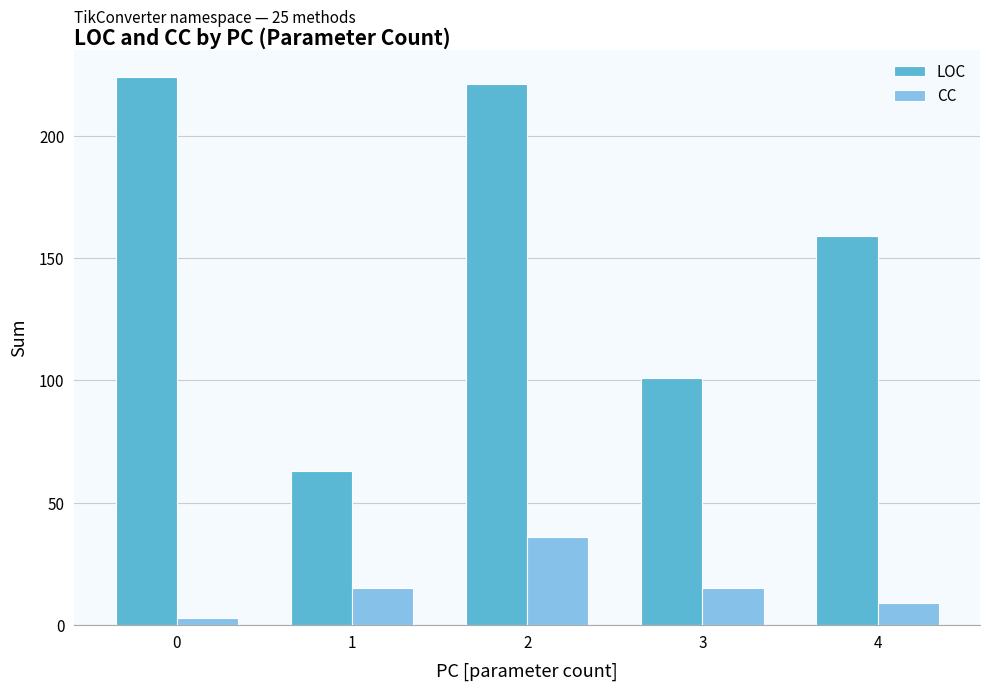

Rank the series at 4 from lowest to highest value.

CC, LOC